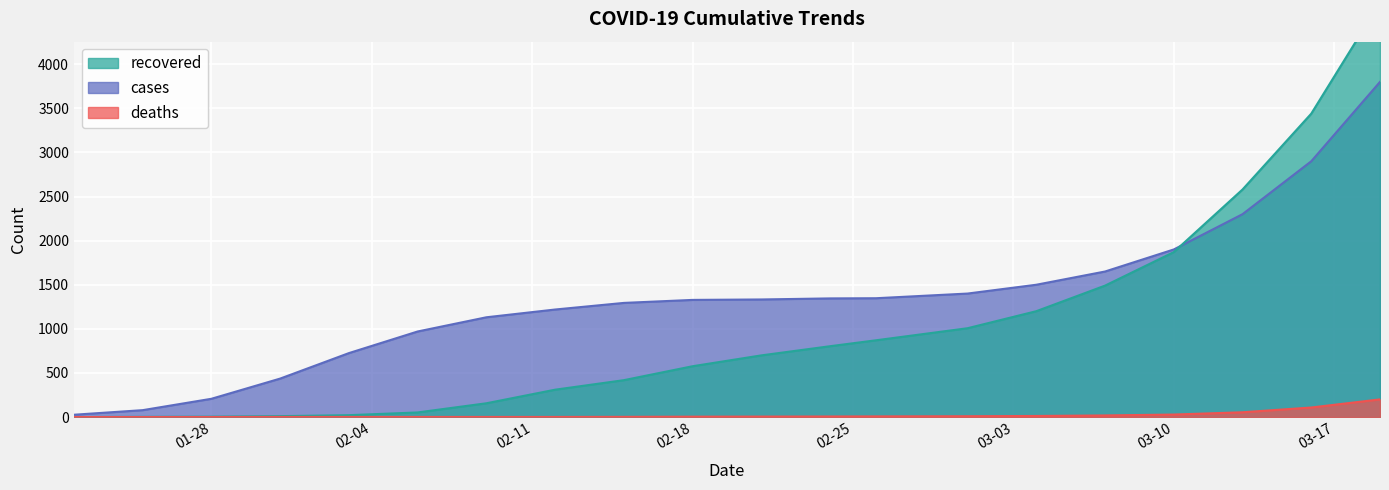

What are all the series names shown in the legend?

recovered, cases, deaths